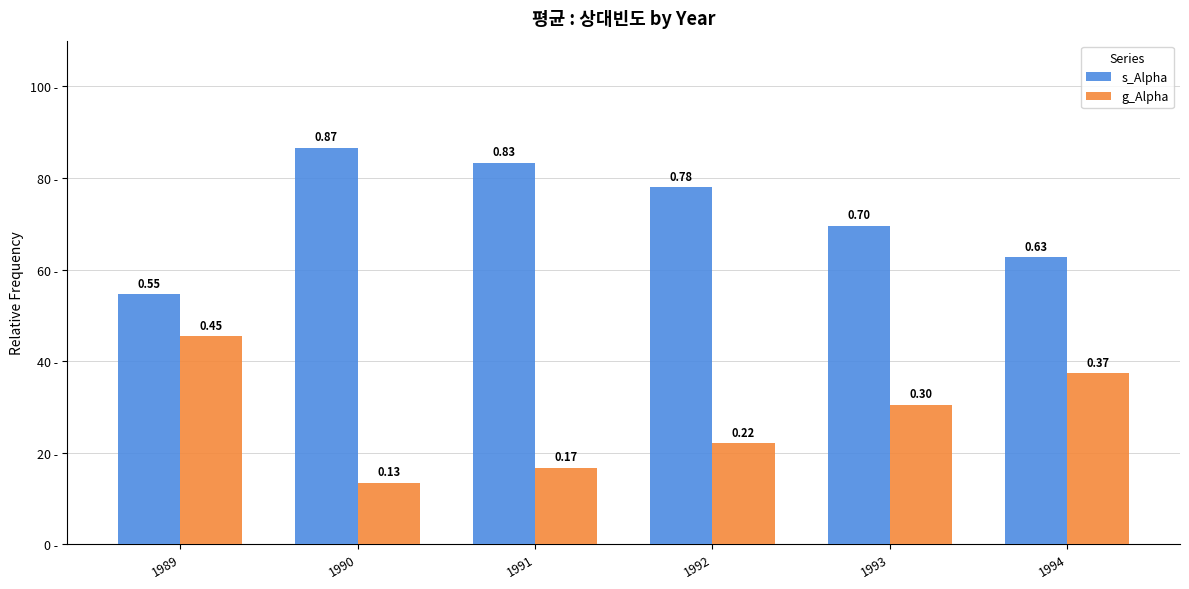

What are all the series names shown in the legend?

s_Alpha, g_Alpha